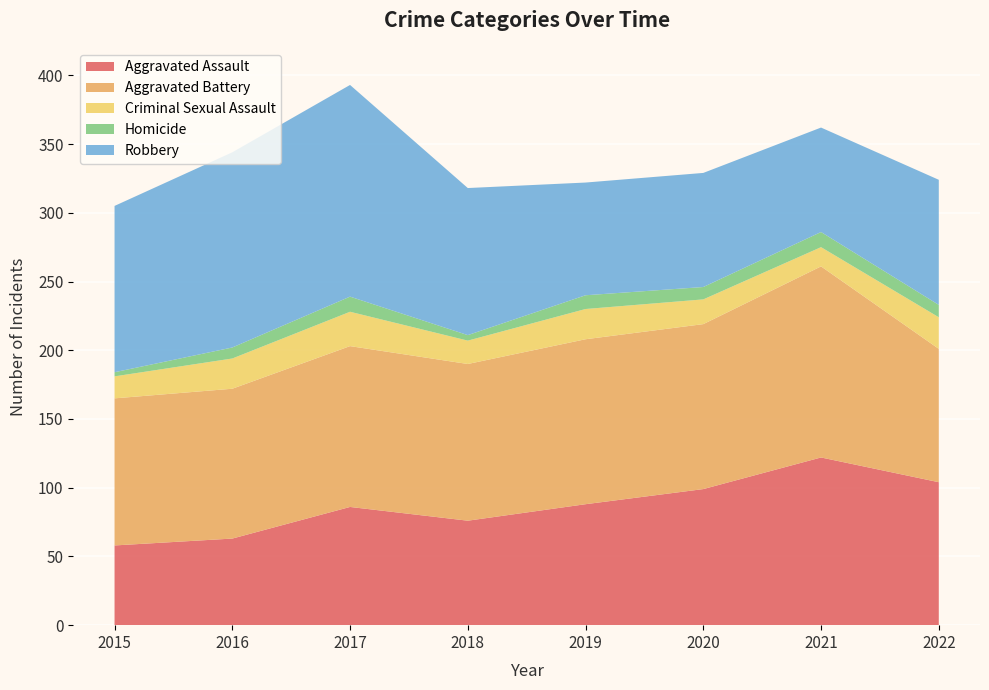

Reading left to right, transcribe all the data shown in this chart.

Aggravated Assault: 2015=58	2016=63	2017=86	2018=76	2019=88	2020=99	2021=122	2022=104
Aggravated Battery: 2015=107	2016=109	2017=117	2018=114	2019=120	2020=120	2021=139	2022=97
Criminal Sexual Assault: 2015=16	2016=22	2017=25	2018=17	2019=22	2020=18	2021=14	2022=23
Homicide: 2015=3	2016=8	2017=11	2018=4	2019=10	2020=9	2021=11	2022=9
Robbery: 2015=121	2016=142	2017=154	2018=107	2019=82	2020=83	2021=76	2022=91